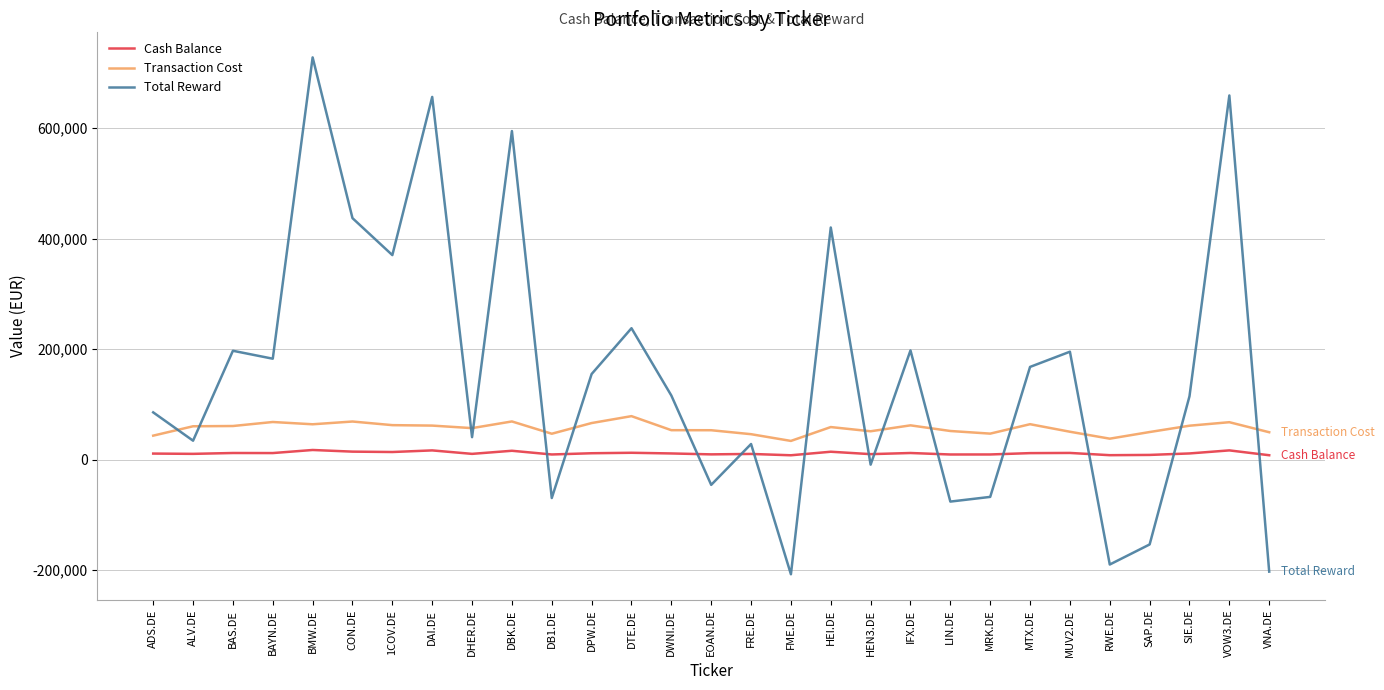

At how many categories does at least one series exceed 11086?

29